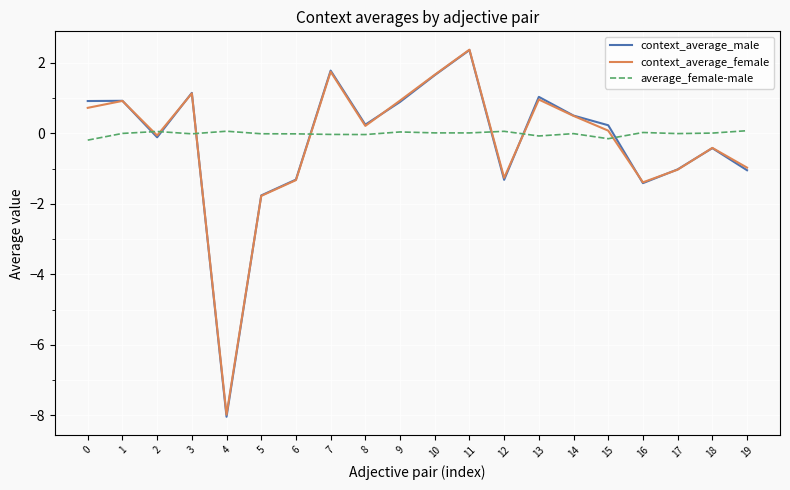

After their last crossing, which series has the higher values: average_female-male or context_average_male?

average_female-male